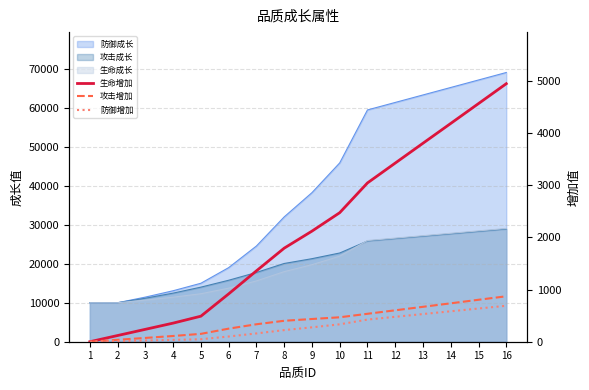

How many values in the 攻击增加 series exceed 436?

7